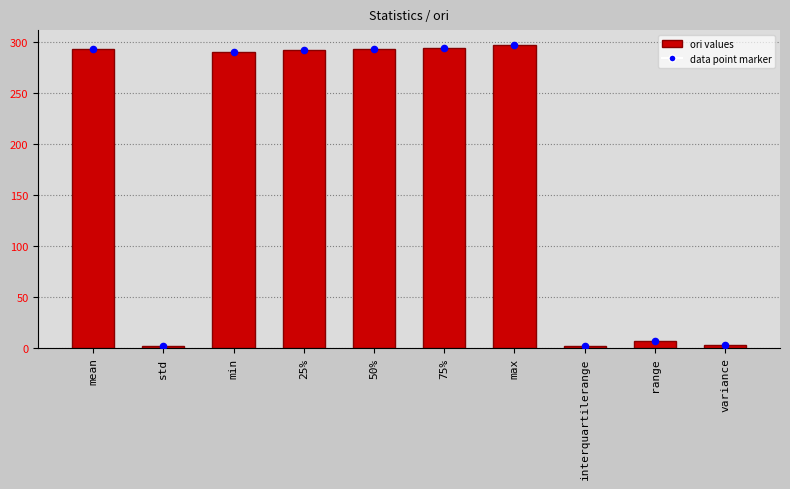

Approximately how many times larger is the value at 25% compared to std?

184.8